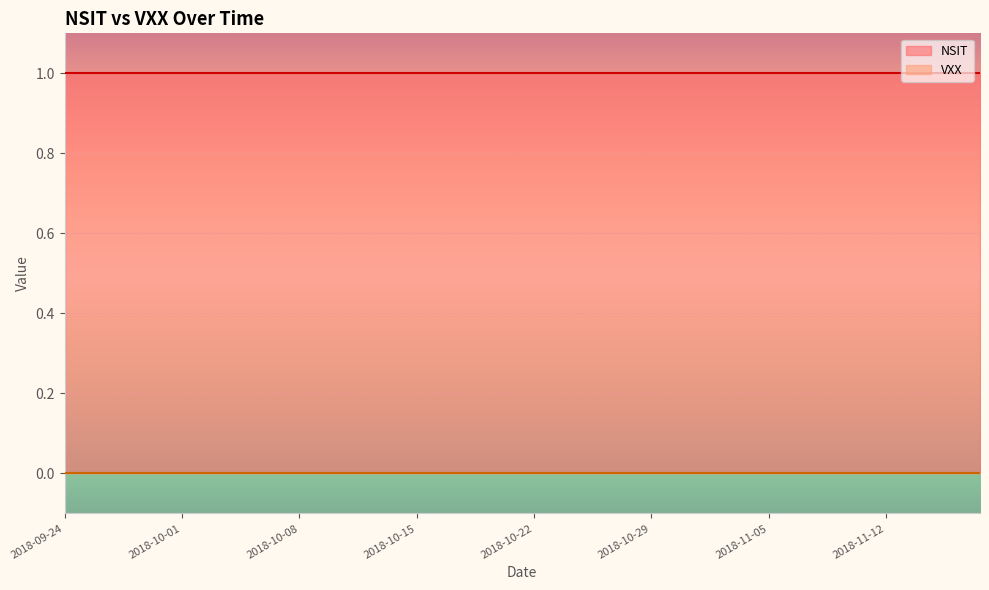

How many data points does each series have?

40